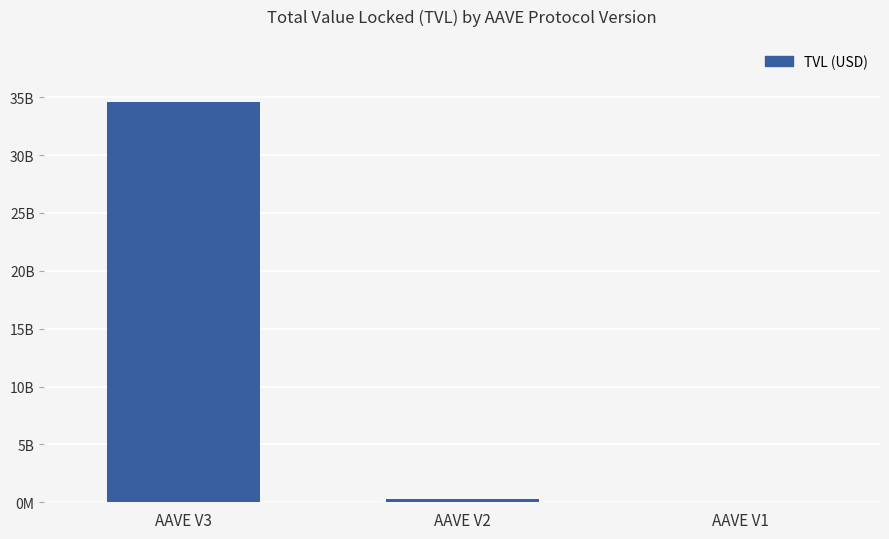

Rank the categories by value from highest to lowest.

AAVE V3, AAVE V2, AAVE V1